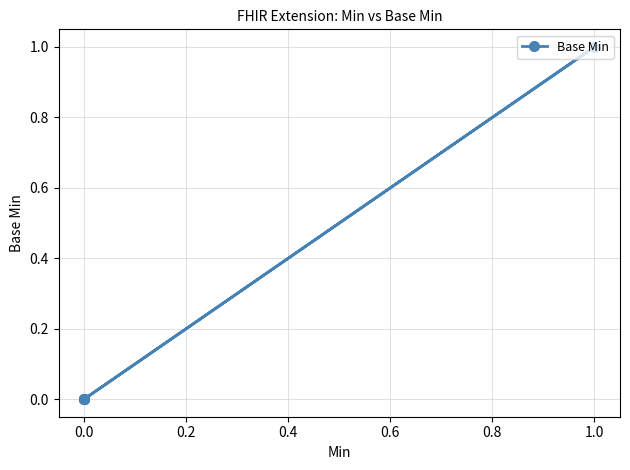

How many values are above zero?

1